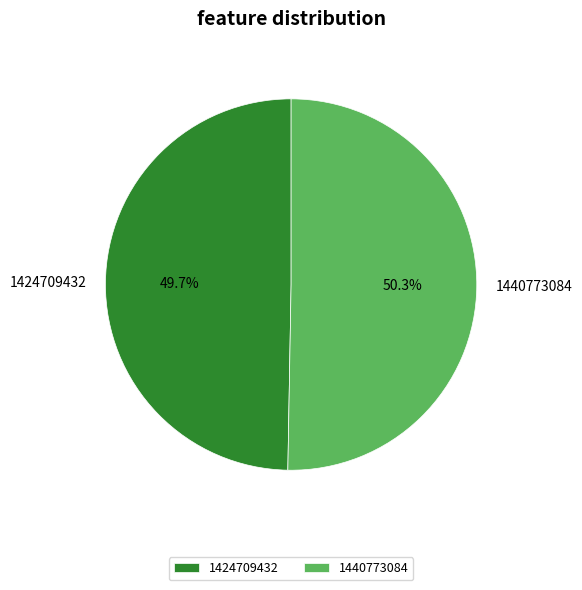

Rank the categories by value from lowest to highest.

1424709432, 1440773084